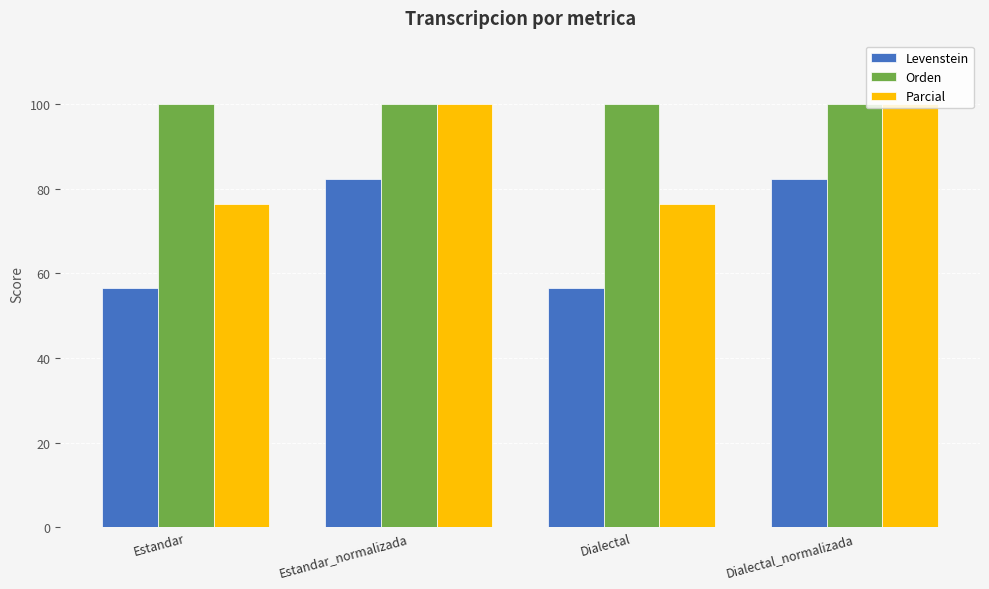

What is the spread (max minus min) of values at Estandar_normalizada?

17.6